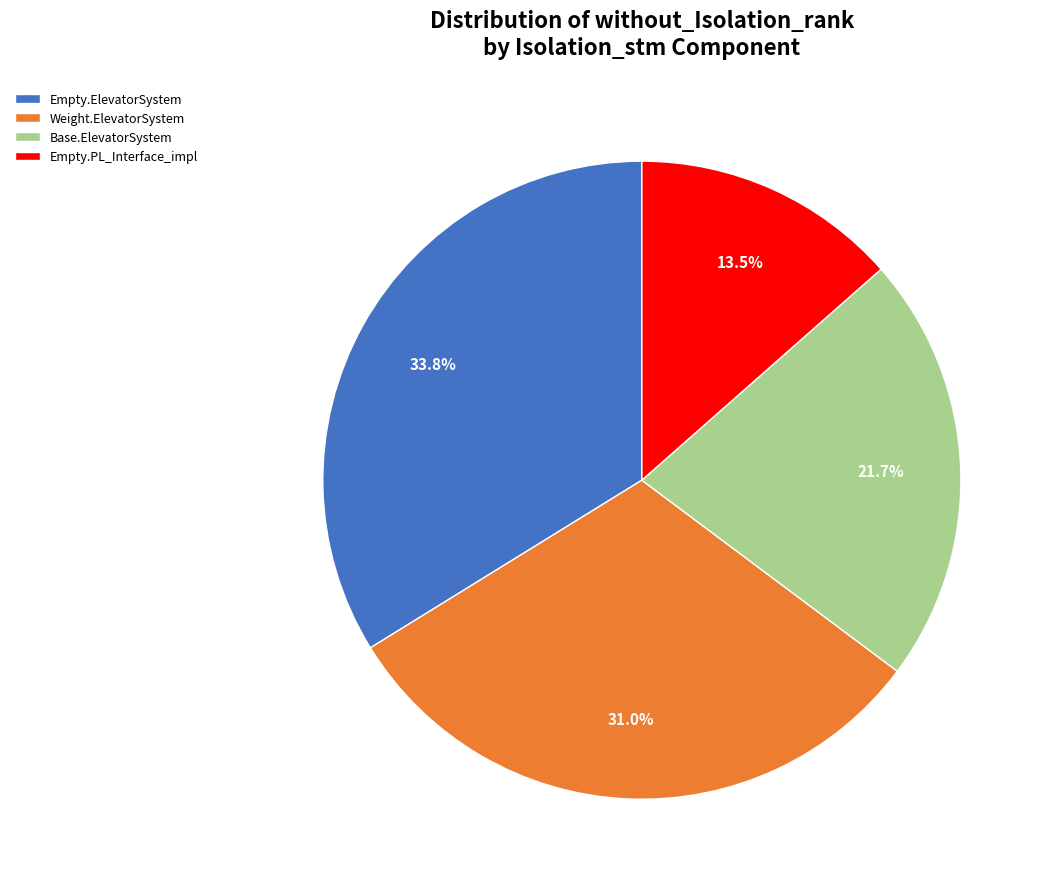

Between Base.ElevatorSystem and Weight.ElevatorSystem, which is larger?

Weight.ElevatorSystem